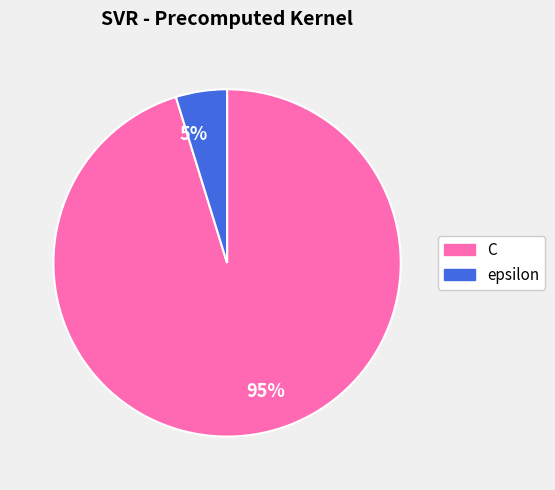

How many slices are in this pie chart?

2